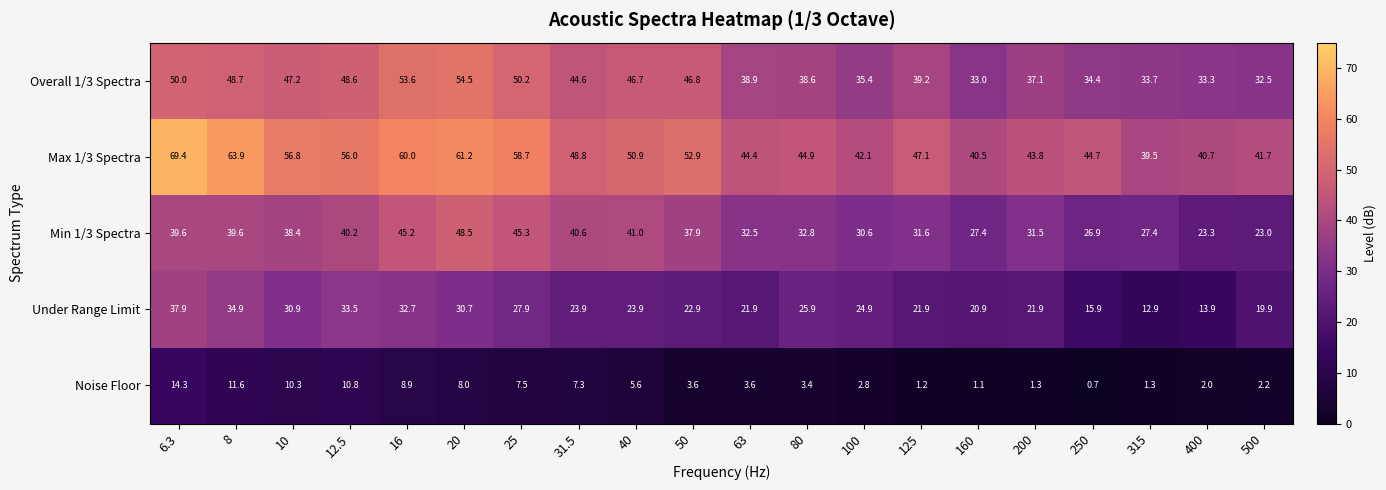

What is the total value across all series at 125?

141.0